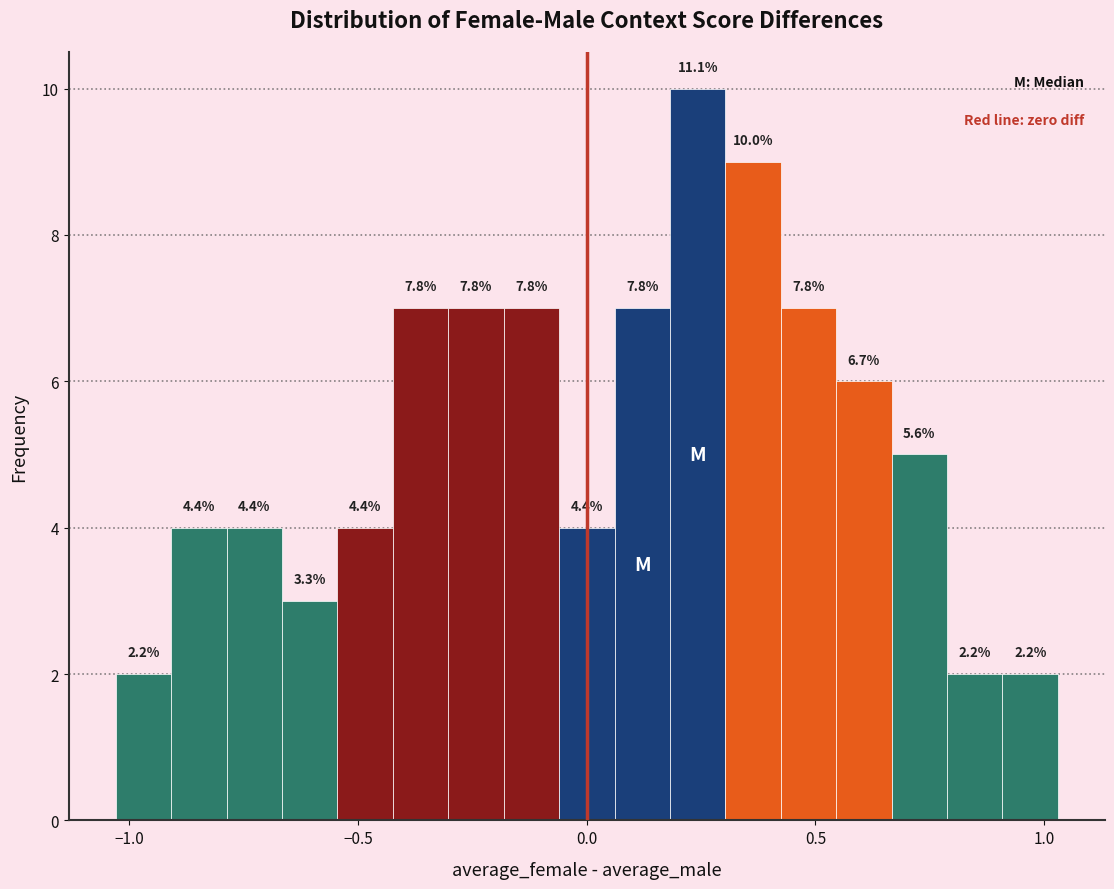

Around what value on the x-axis is the tallest bar? Give the approximate position of its centre, as read against the axis.

0.25